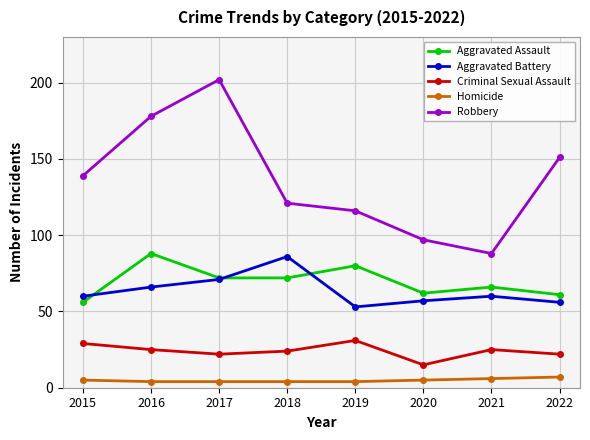

At 2016, list the series in order from largest to smallest.

Robbery, Aggravated Assault, Aggravated Battery, Criminal Sexual Assault, Homicide